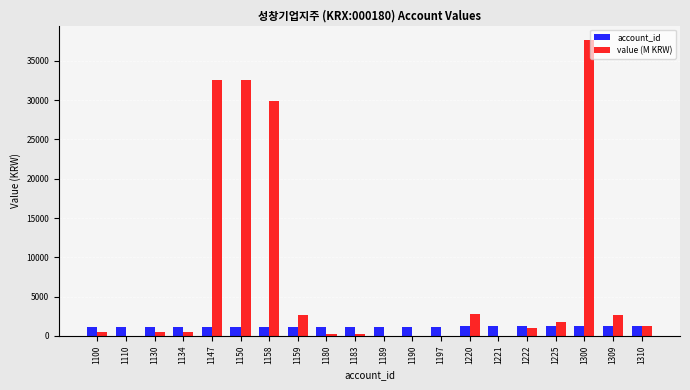

What is the difference between the value (M KRW) values at 1158 and 1310?

28648.7